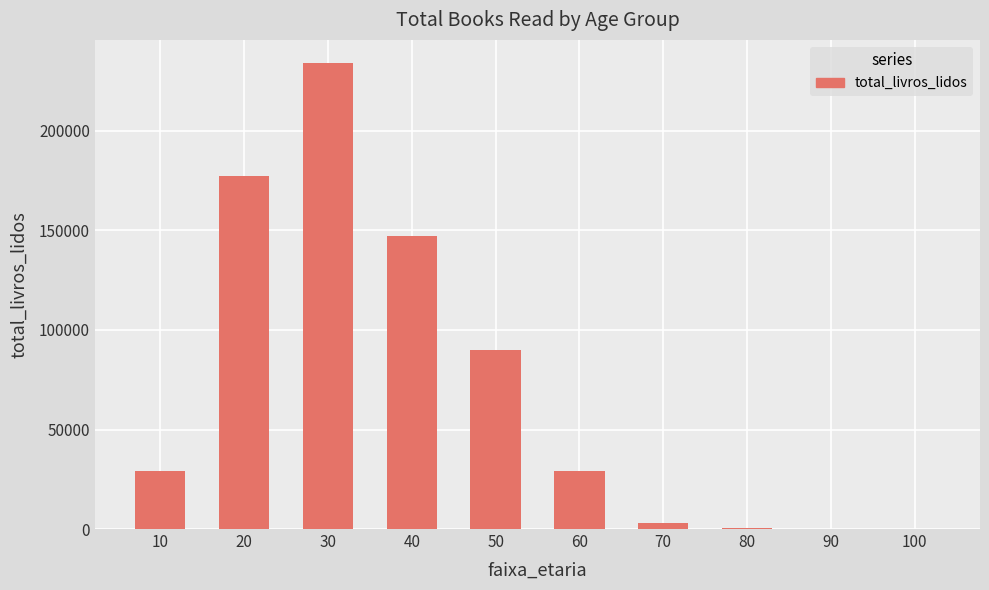

The value at 40 is 198881. True or false?

False